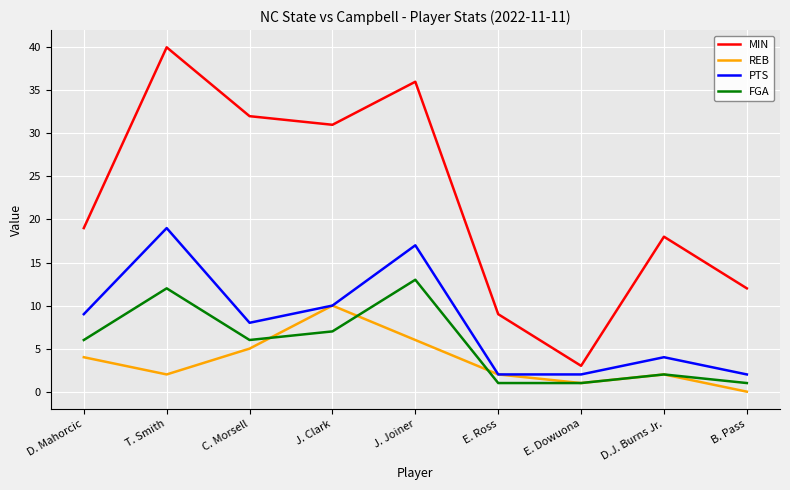

What position from the left is D.J. Burns Jr.?

8